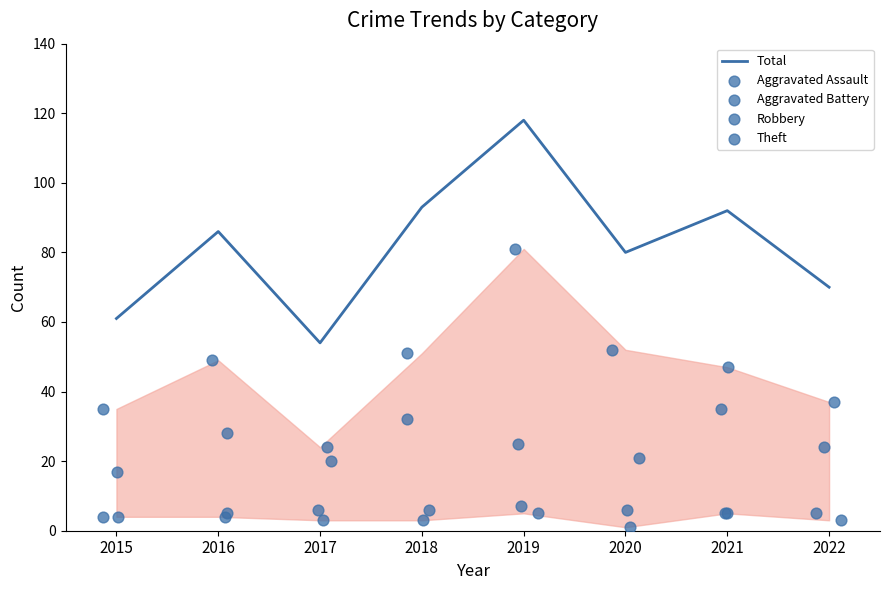

Which series contains the lowest Y value?

Aggravated Assault